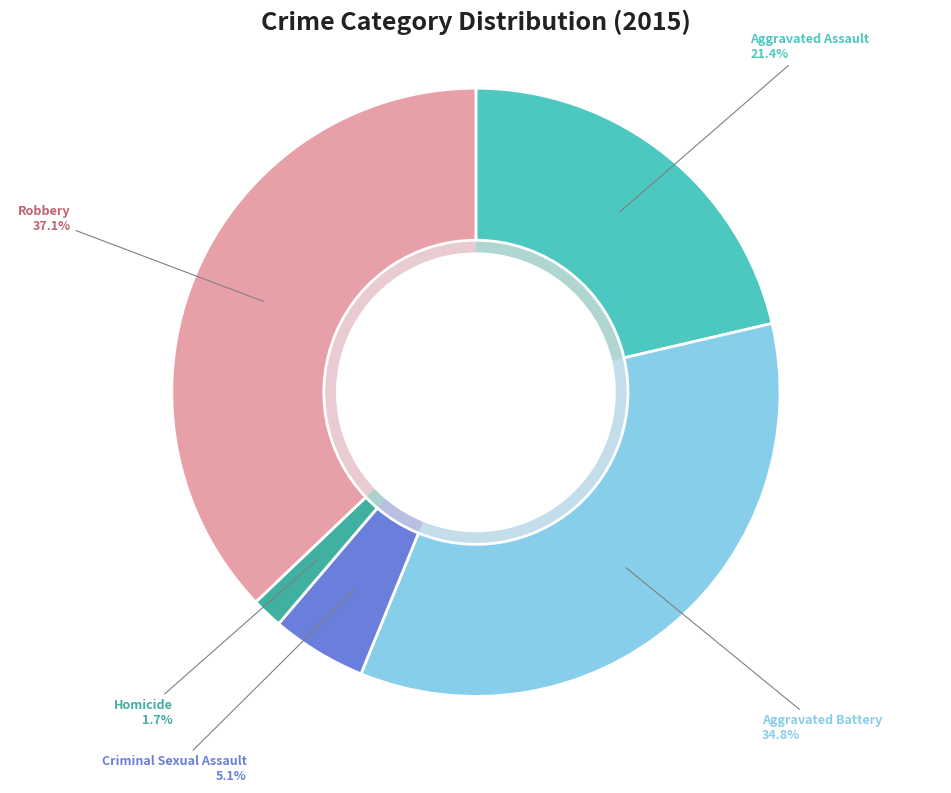

Does Aggravated Assault represent more than half of the total?

No